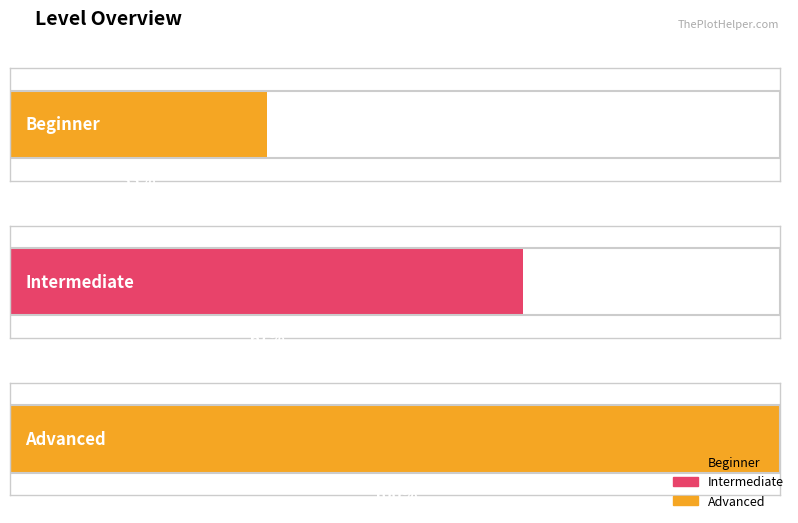

Are the bars grouped side by side (vs. stacked)?

No